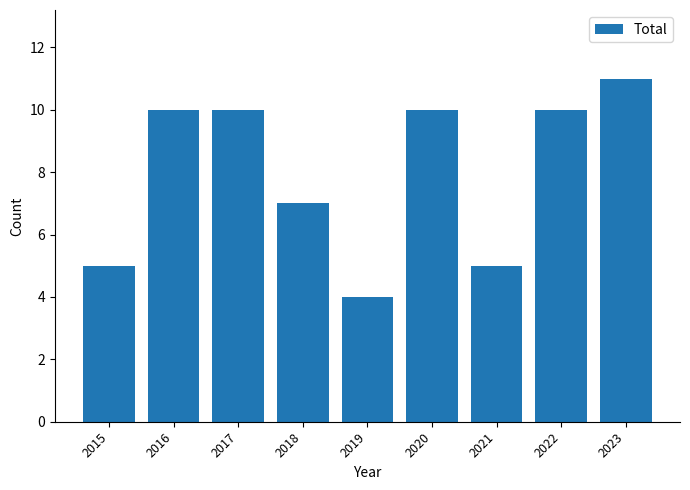

The value at 2016 is 15. True or false?

False